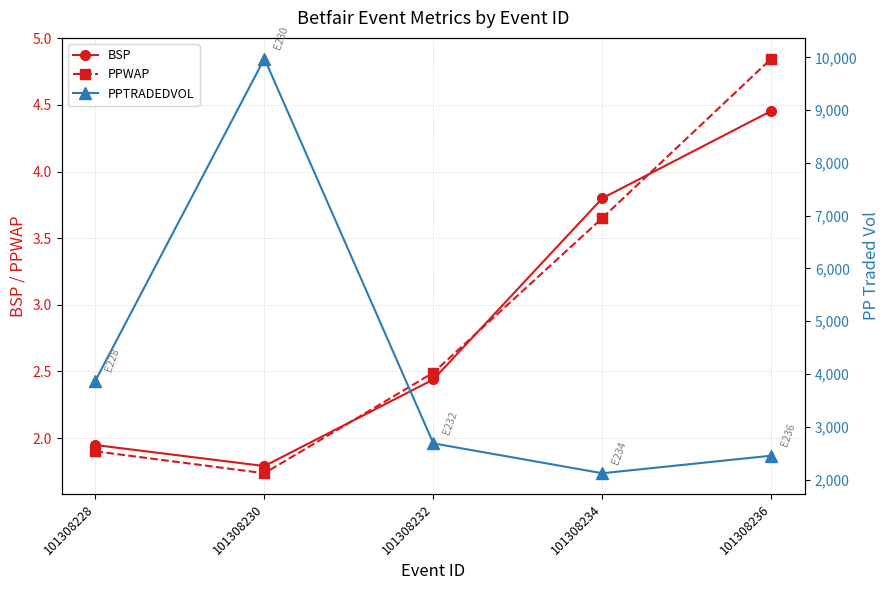

True or false: PPWAP has a value of 7.1 at 101308236.

False